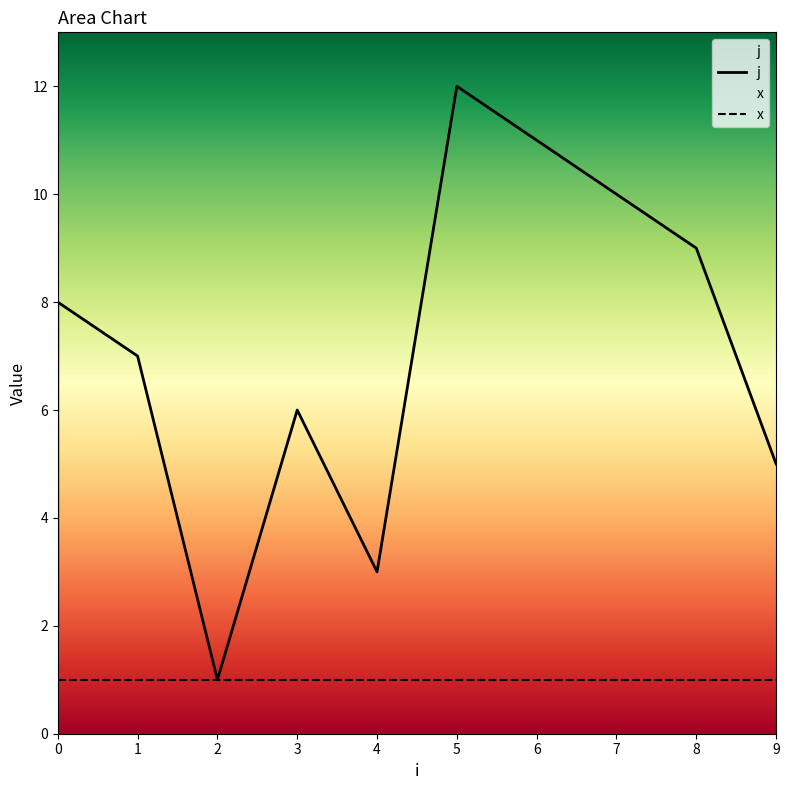

What is the minimum value shown in the chart?

1